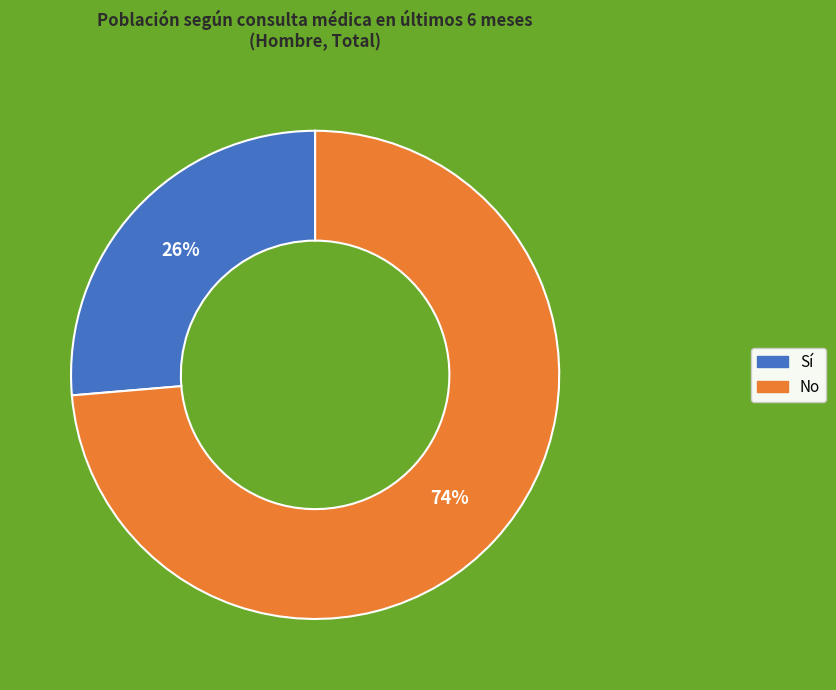

How many slices are in this pie chart?

2